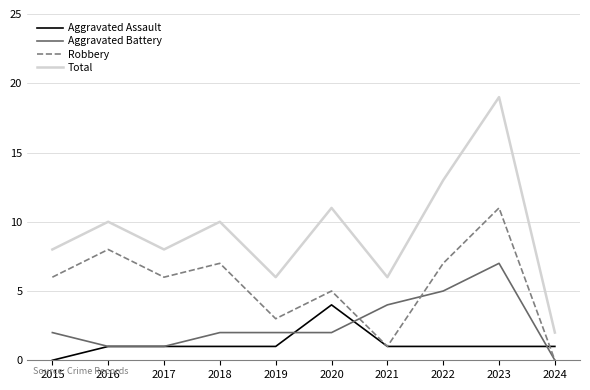

The value of Robbery at 2016 is 8. True or false?

True